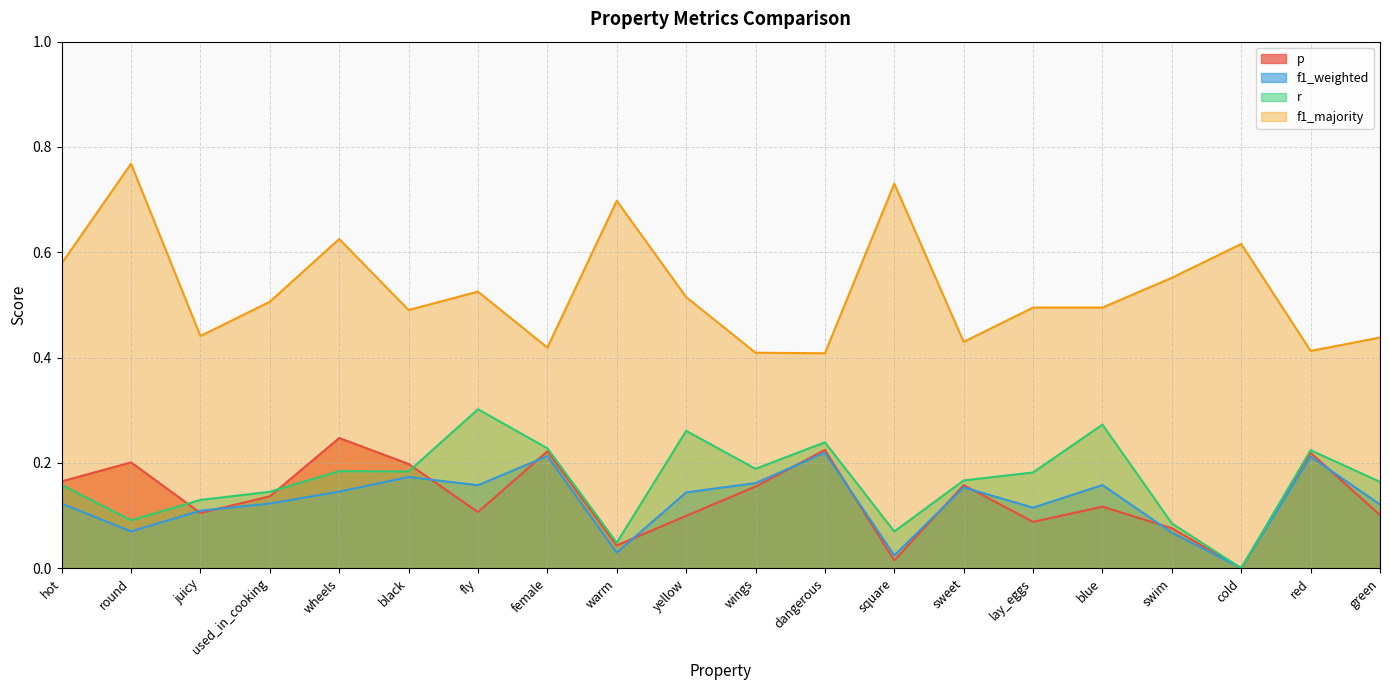

What is the value of the r point at the 16th from the left?

0.3